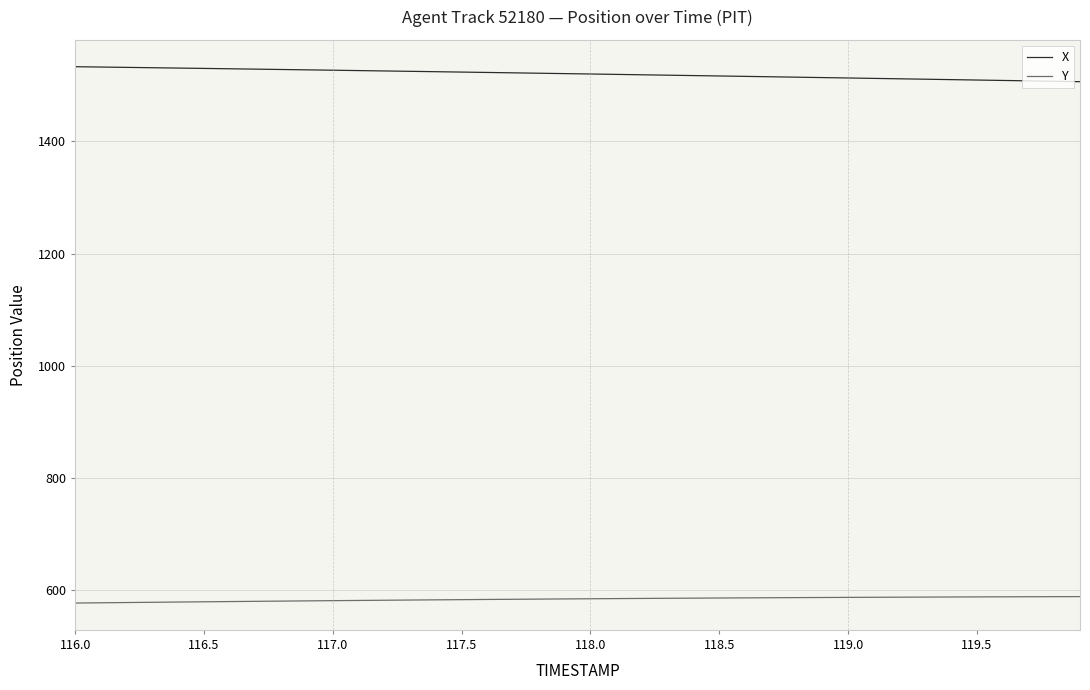

What is the difference between the maximum and minimum values in the X series?

26.7